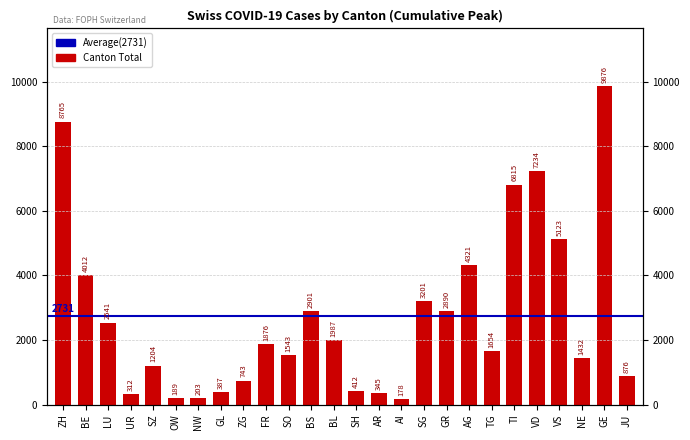

What is the sum of all values?

71020